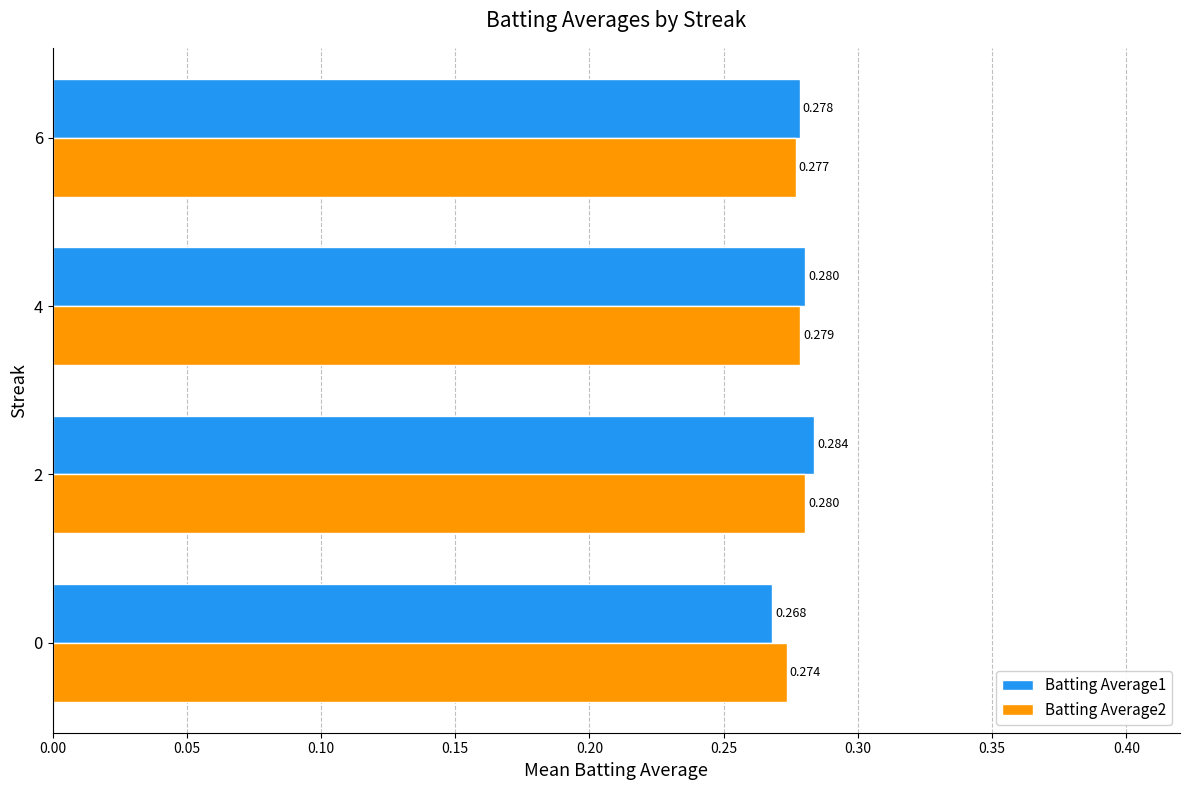

Is the value of Batting Average1 at 0 greater than the value of Batting Average2 at 4?

No